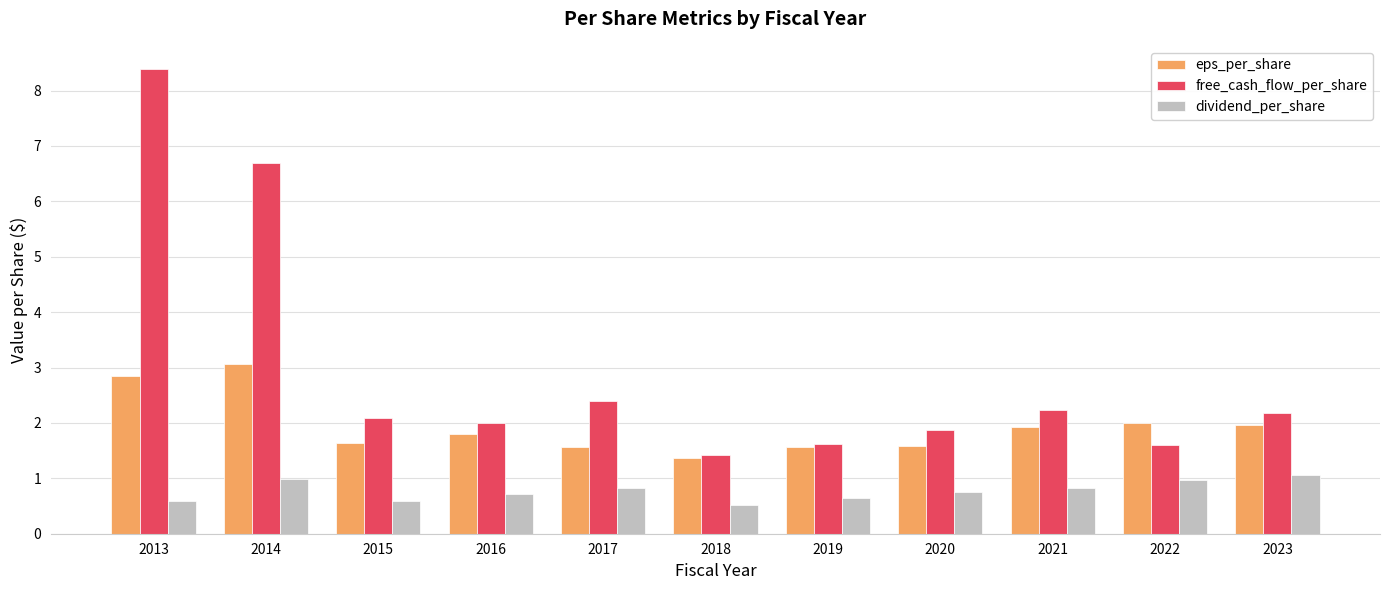

Read the dividend_per_share value at 2017.

0.8